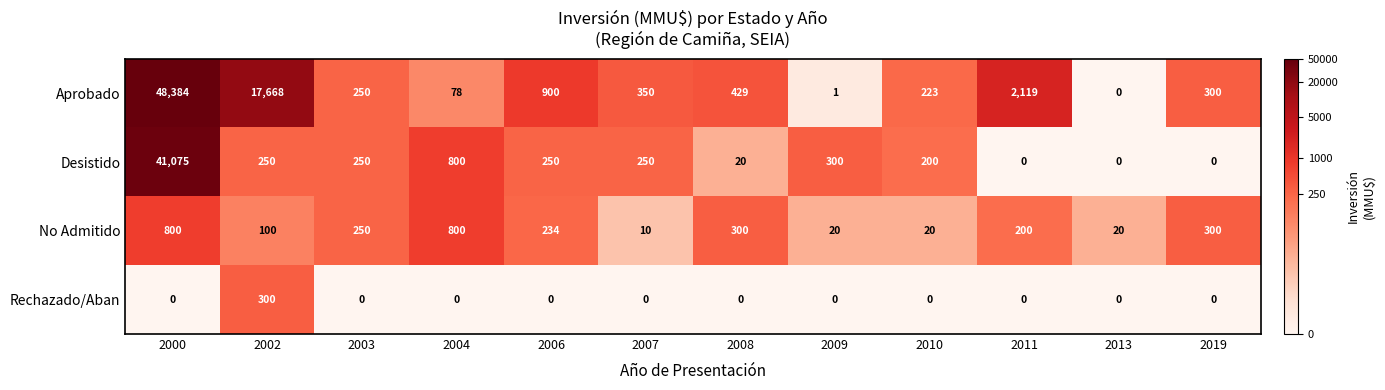

Between 2004 and 2010, which series saw the biggest shift?

No Admitido